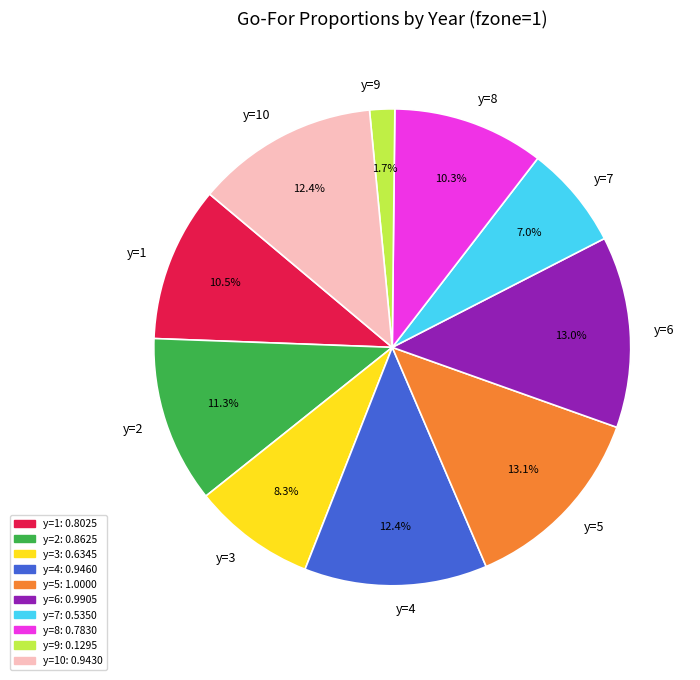

True or false: y=3 accounts for 8% of the total.

True